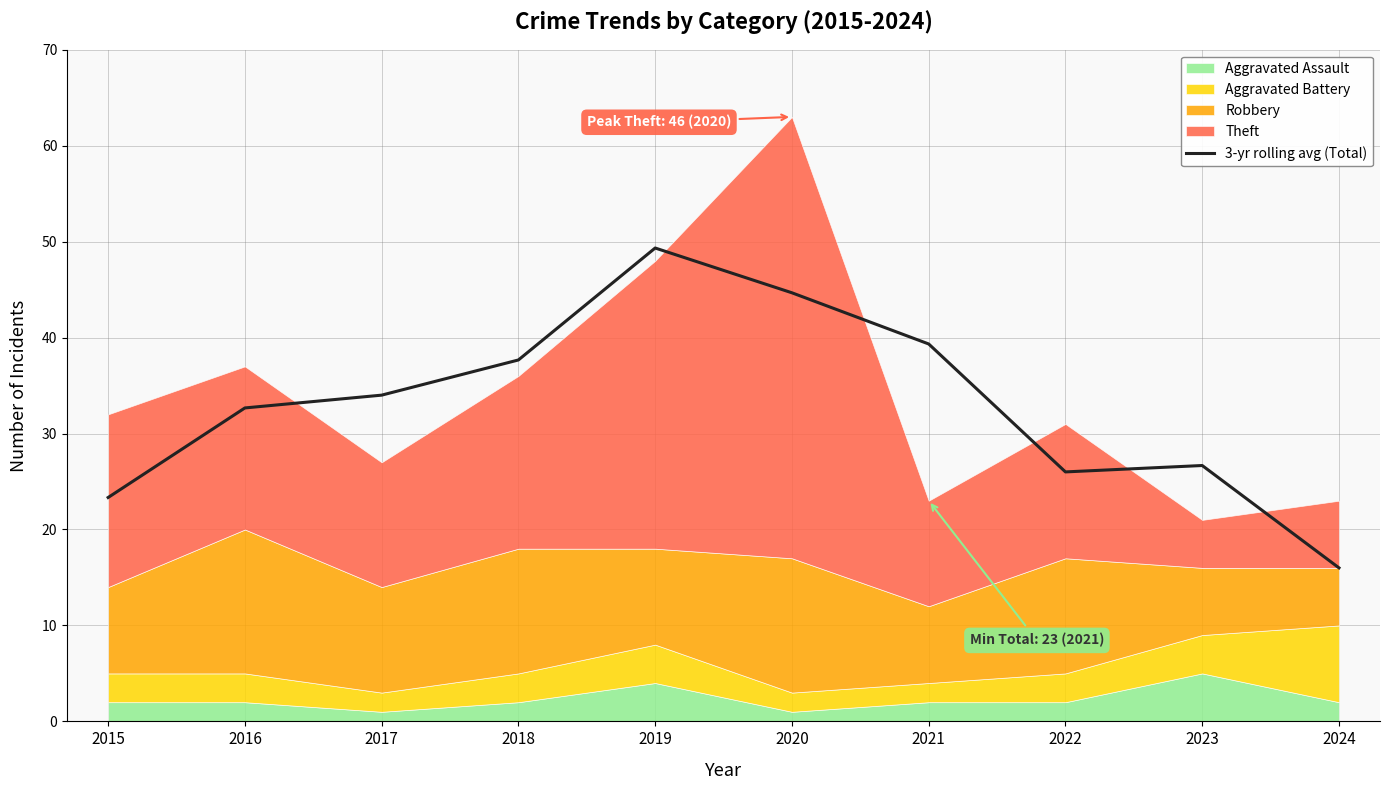

Reading right to left, transcribe all the data shown in this chart.

2024=16.0	2023=26.7	2022=26.0	2021=39.3	2020=44.7	2019=49.3	2018=37.7	2017=34.0	2016=32.7	2015=23.3